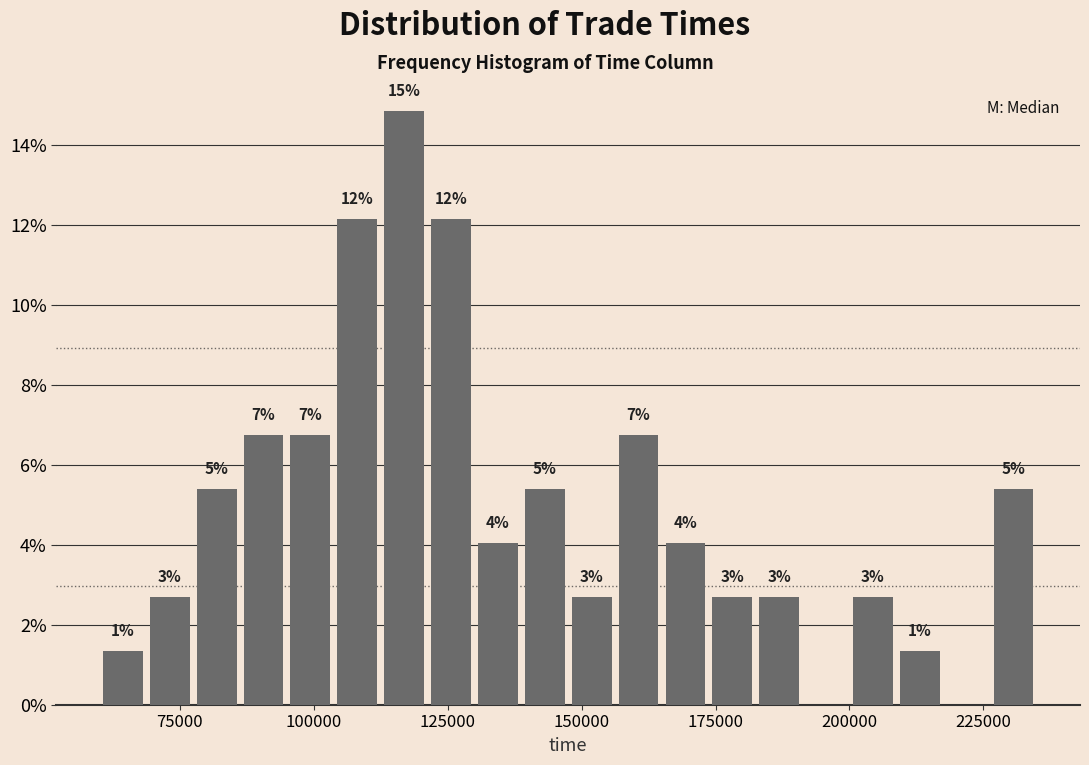

Read against the x-axis, roughly where is the centre of the tallest bar?

115000